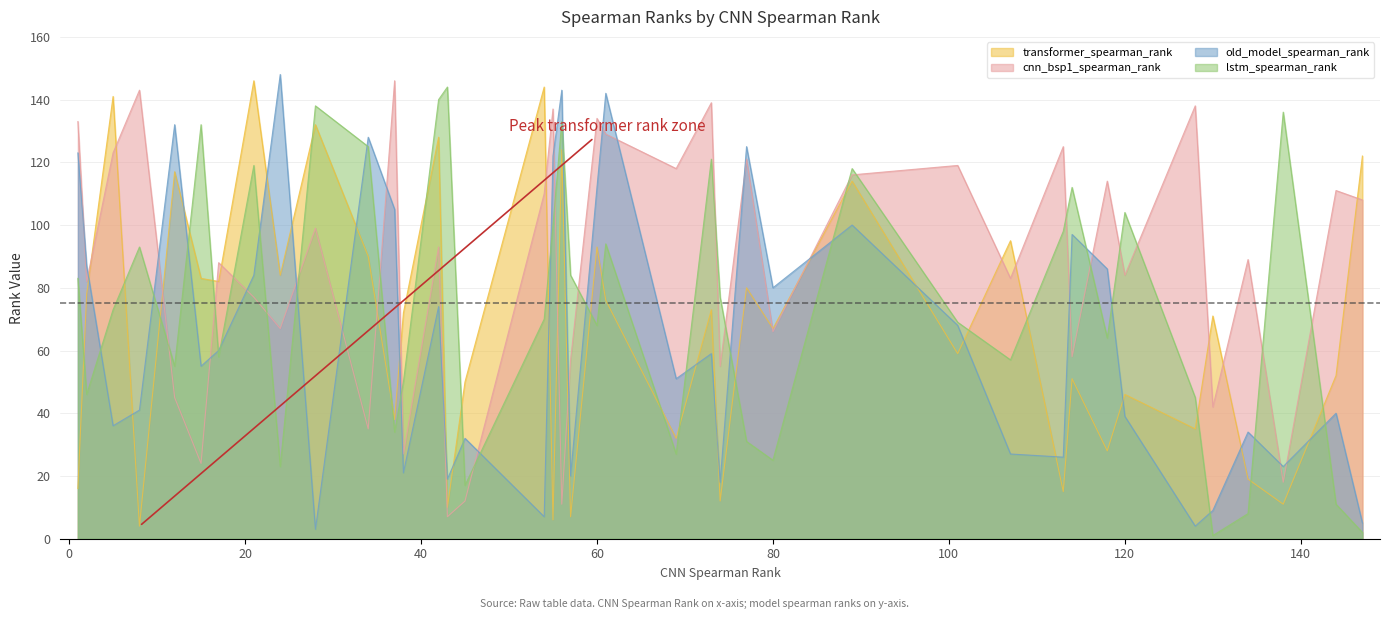

True or false: transformer_spearman_rank and old_model_spearman_rank cross at least once.

True